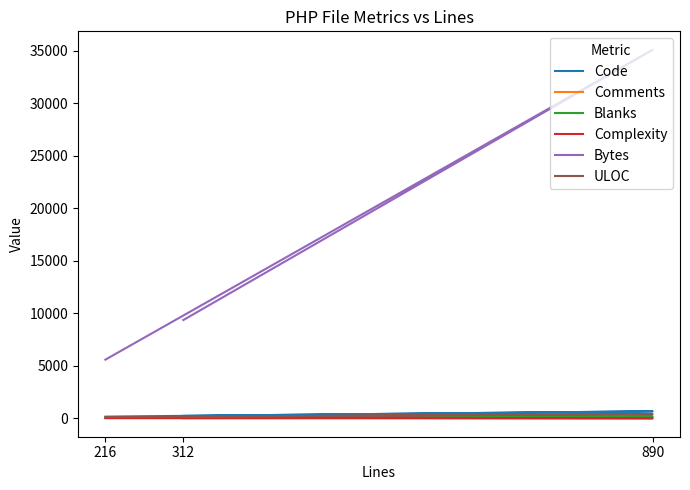

The Code series shows 78 at 216. True or false?

False